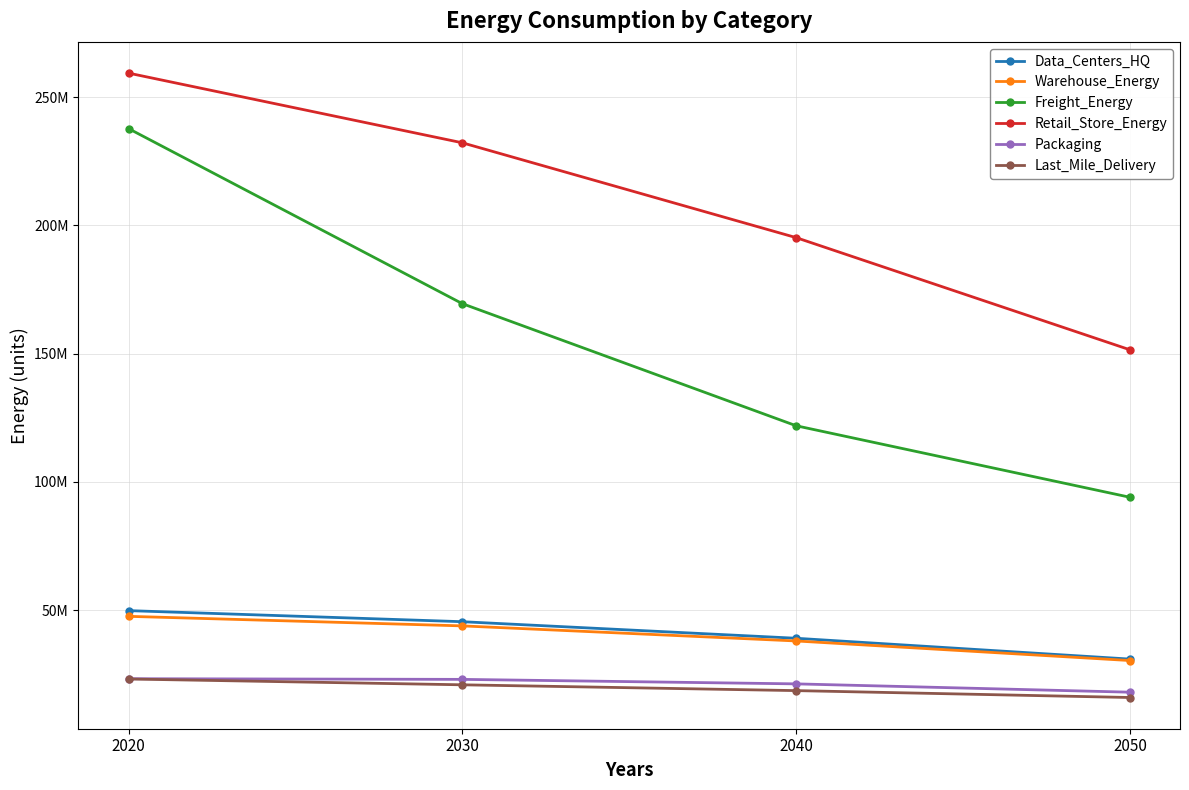

True or false: Last_Mile_Delivery and Freight_Energy intersect in this chart.

False